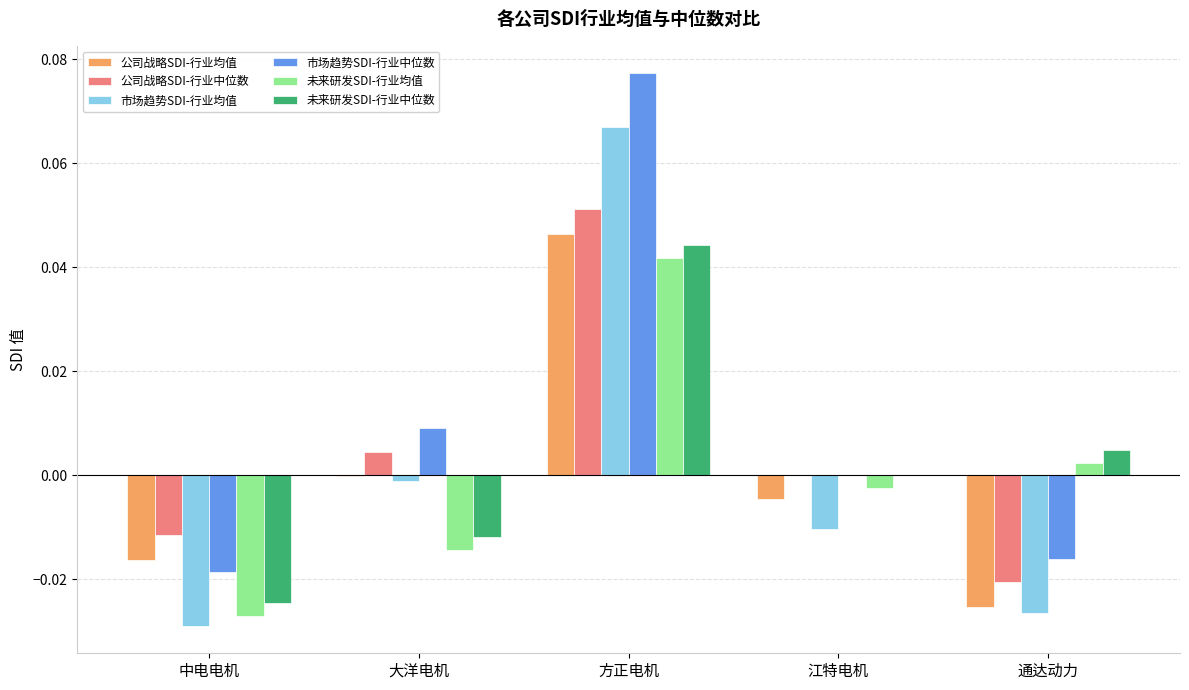

The 公司战略SDI-行业中位数 series shows -0.0 at 通达动力. True or false?

True